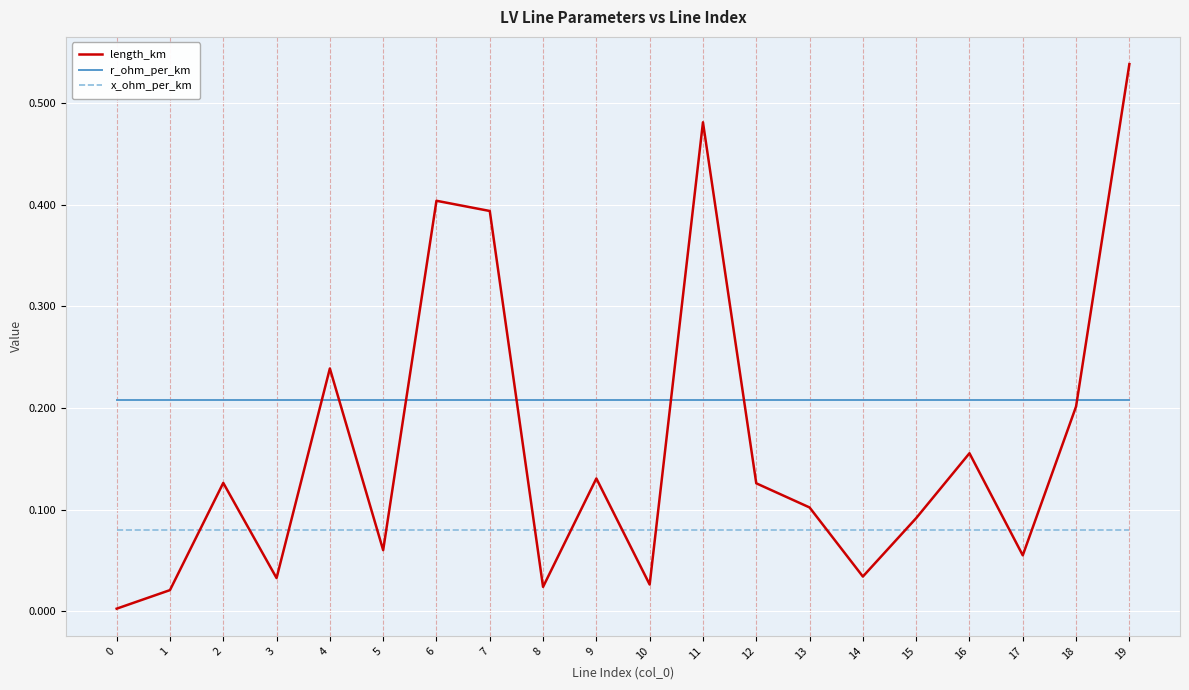

Rank the series at 4 from highest to lowest value.

length_km, r_ohm_per_km, x_ohm_per_km